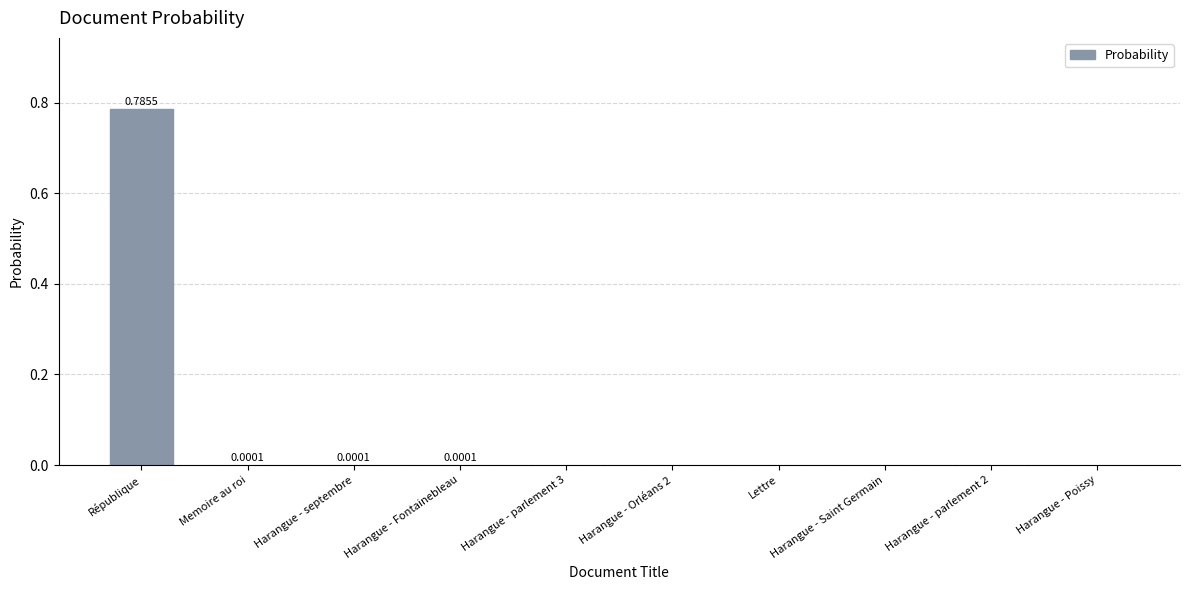

The value at Harangue - parlement 2 is 0.0. True or false?

True